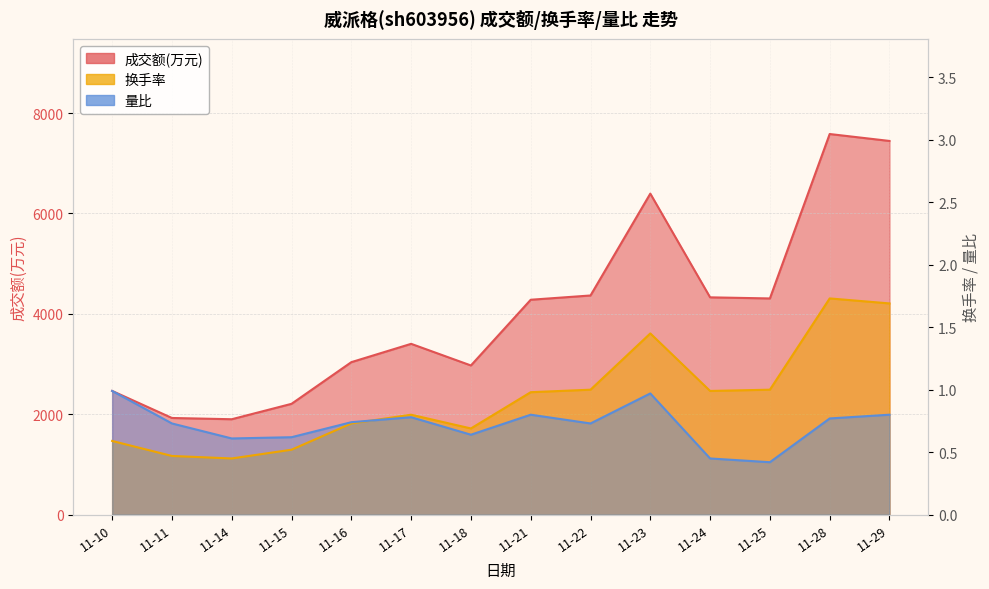

At which category does 量比 reach its first local valley?

11-14